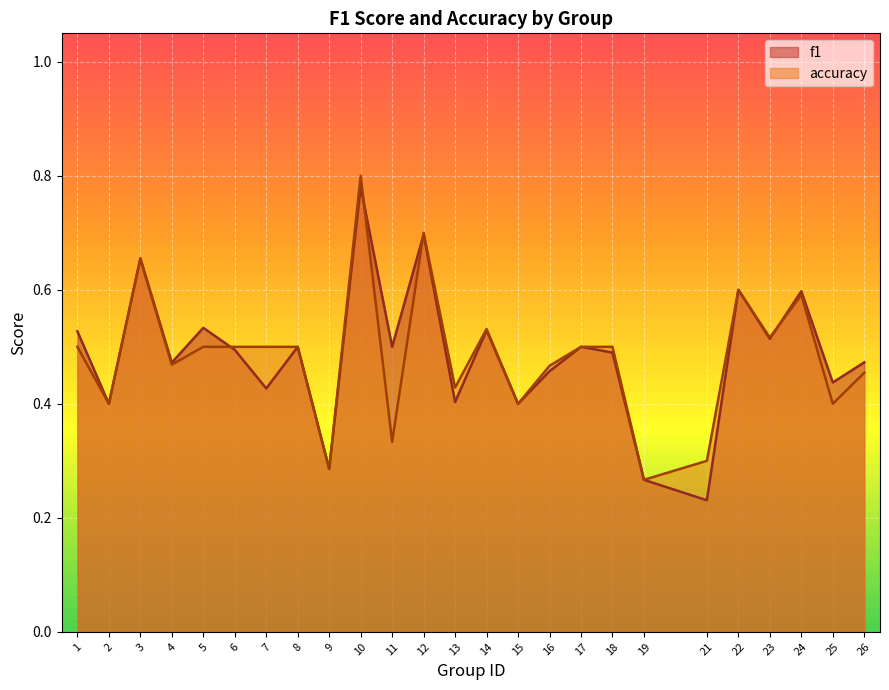

Which series has the widest spread of values?

f1